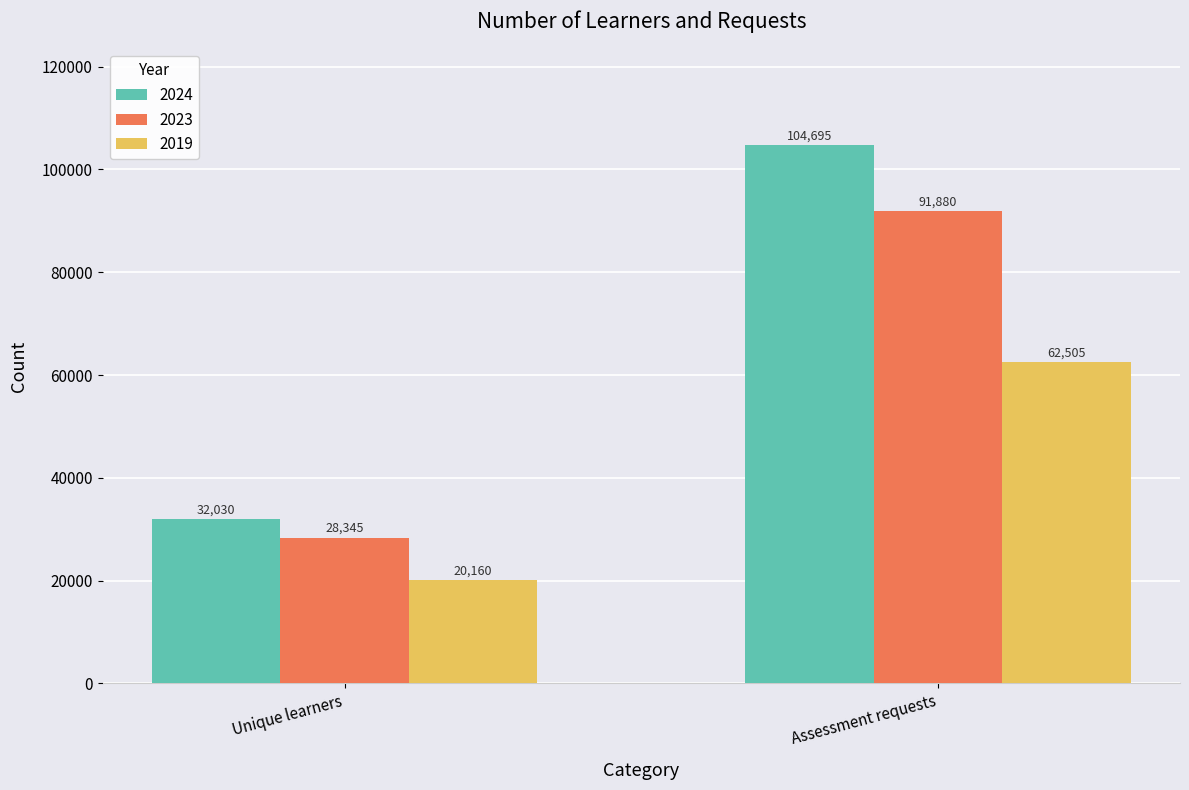

At which category is the sum across all series the highest?

Assessment requests